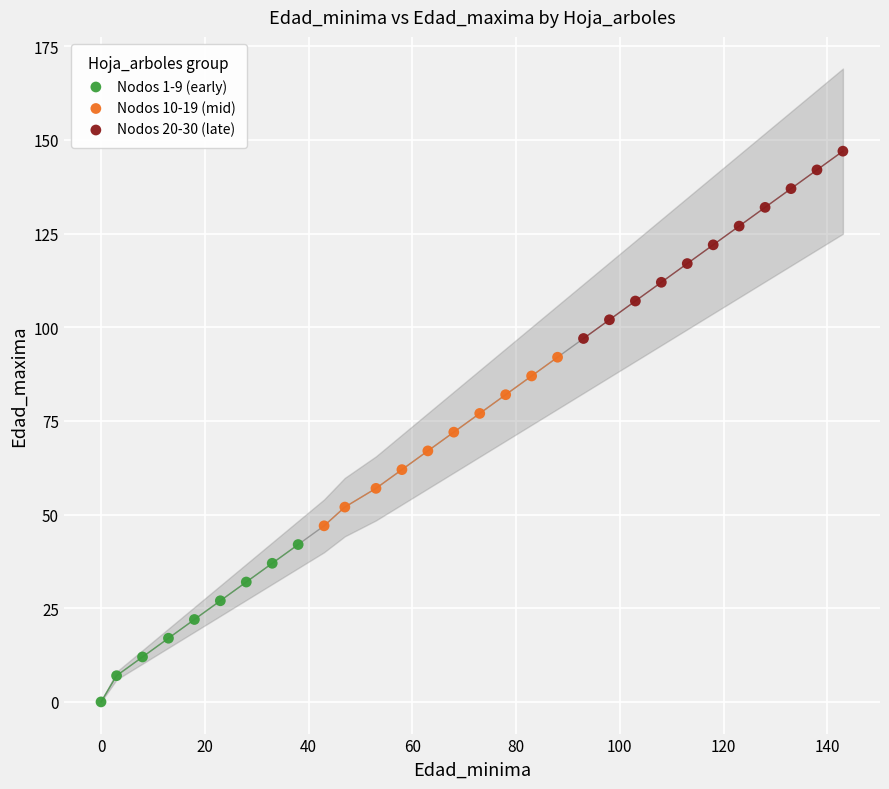

Which series contains the highest Y value?

Nodos 20-30 (late)